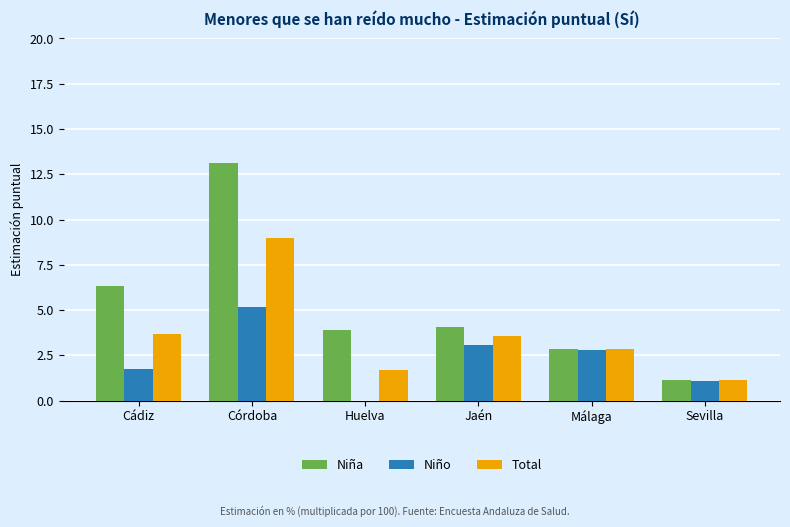

What are all the series names shown in the legend?

Niña, Niño, Total